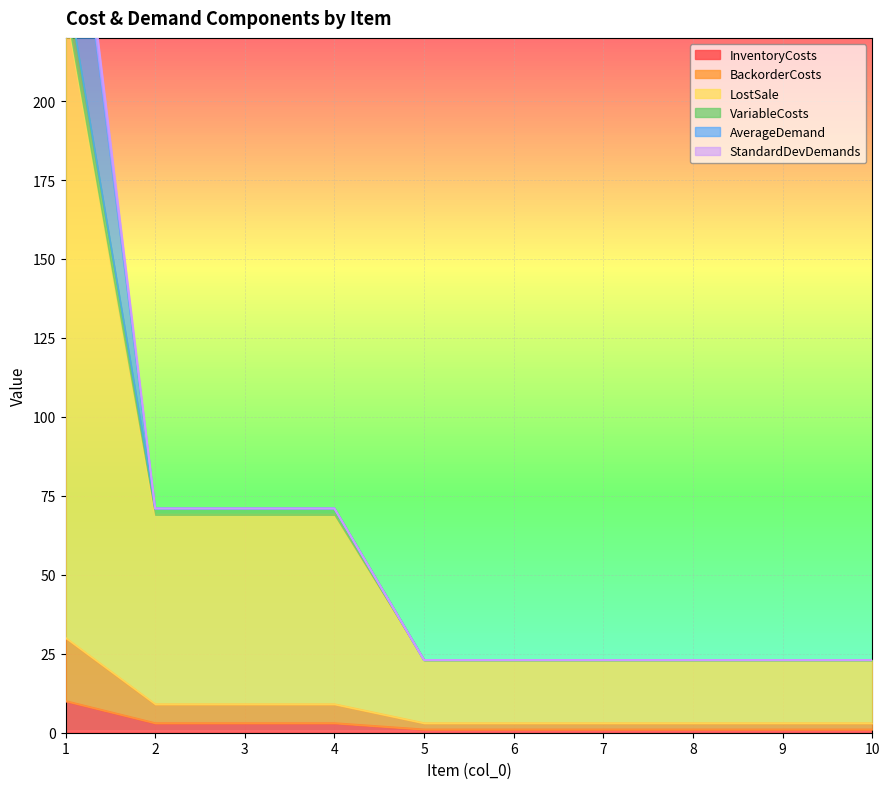

The value of InventoryCosts at 1 is 10. True or false?

True